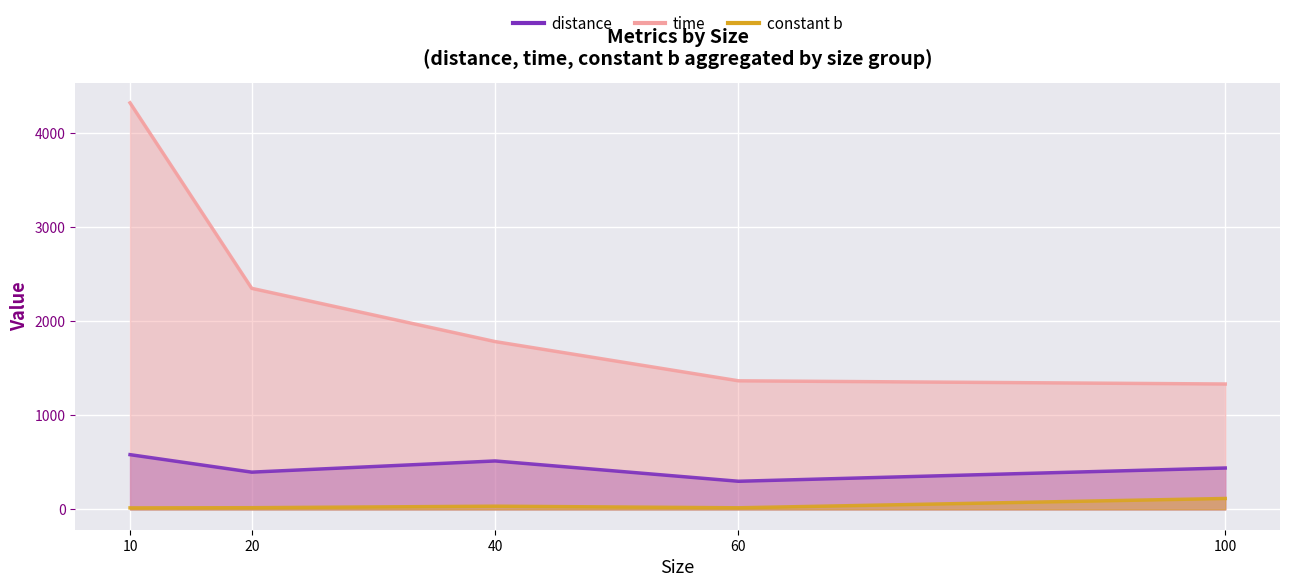

True or false: distance and time cross at least once.

False